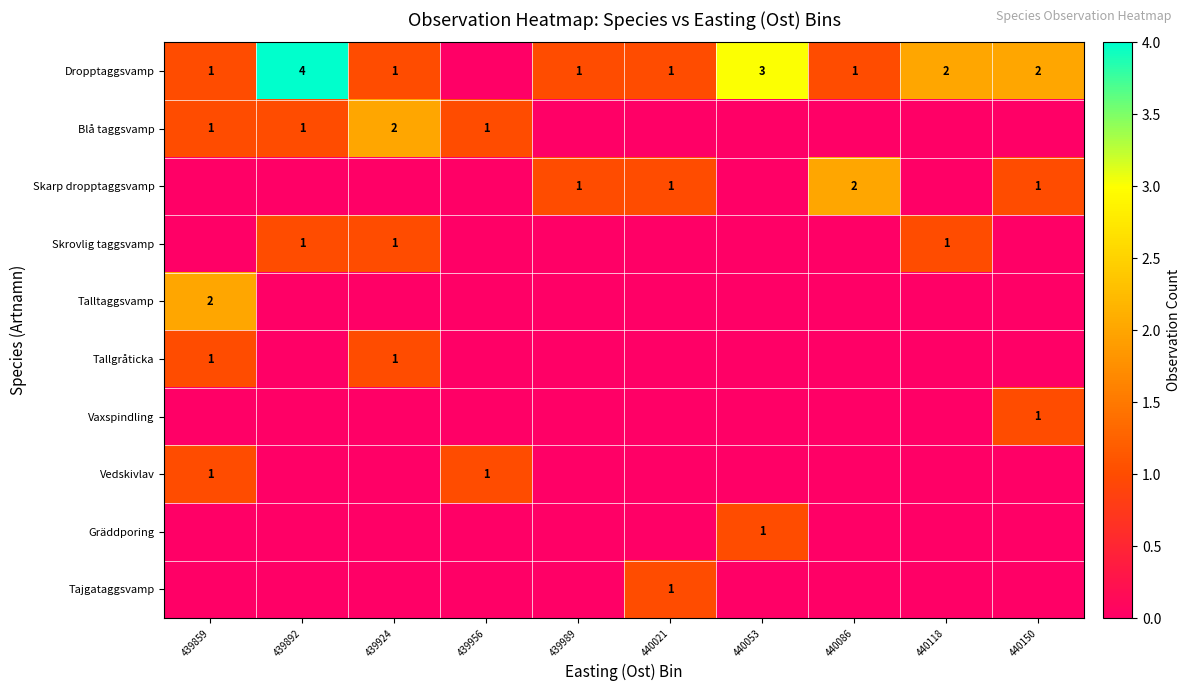

The value of Skrovlig taggsvamp at 439892 is 2. True or false?

False